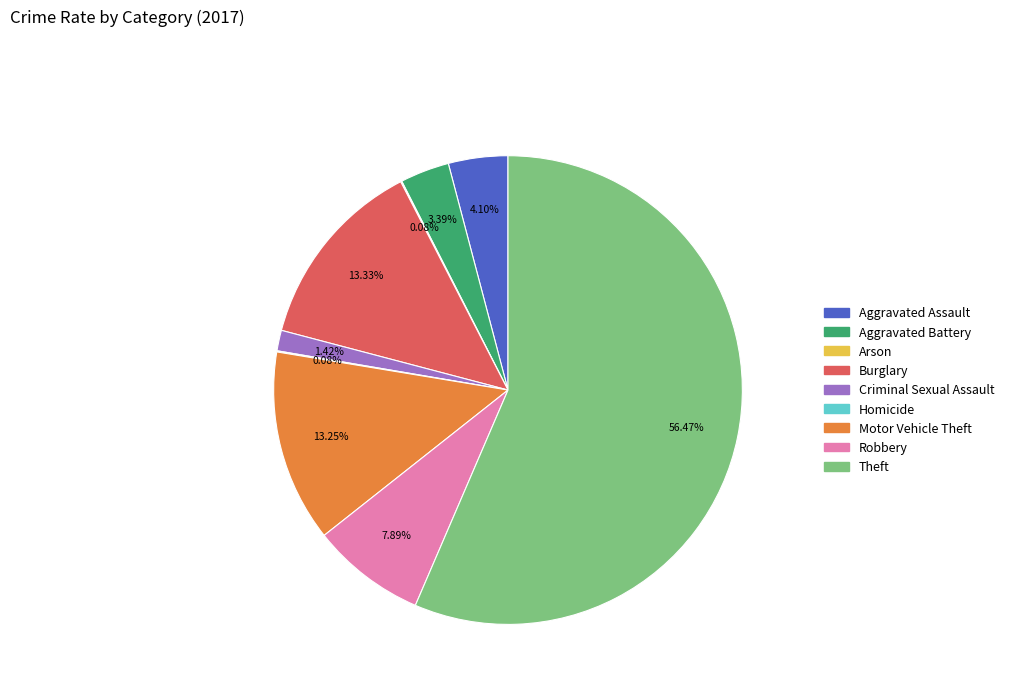

Is the sum of Aggravated Assault and Motor Vehicle Theft greater than half?

No